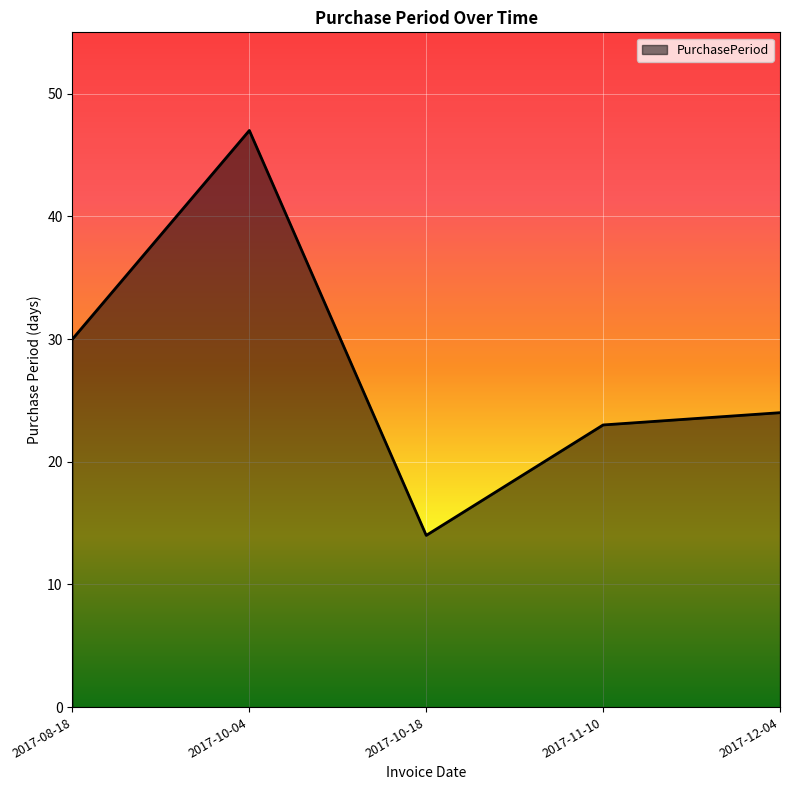

Is it true that the value at 2017-10-04 is 47?

True